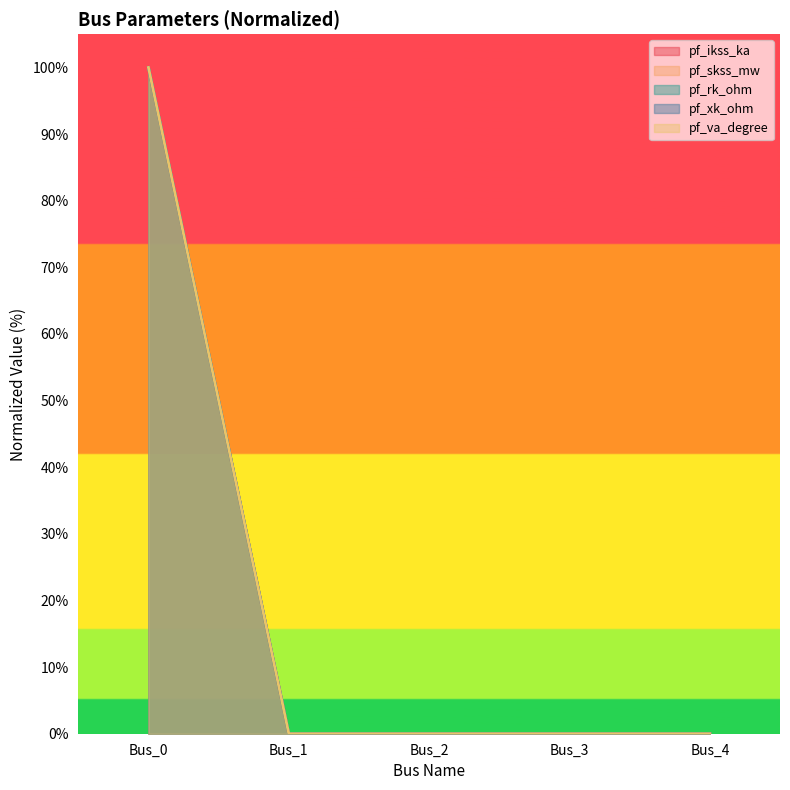

Is it true that pf_skss_mw equals 0 at Bus_1?

True